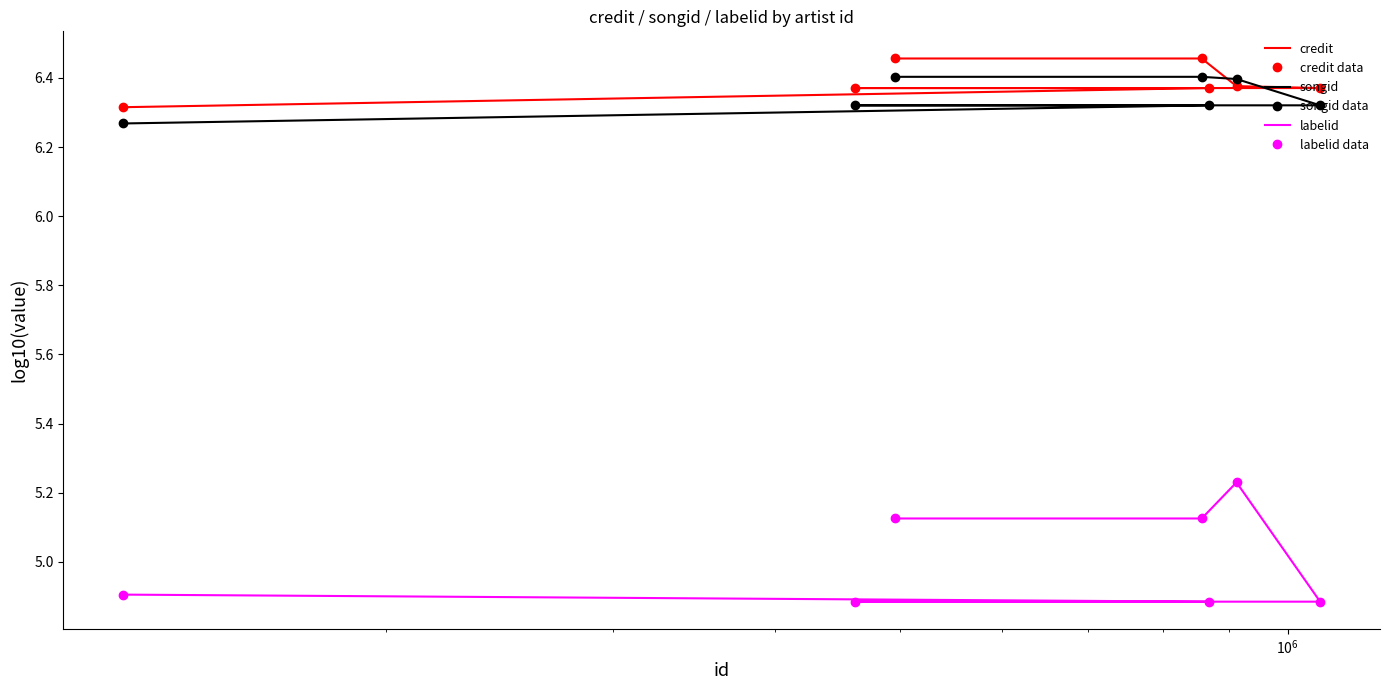

The value of songid data at $\mathdefault{10^{7}}$ is 3.5. True or false?

False